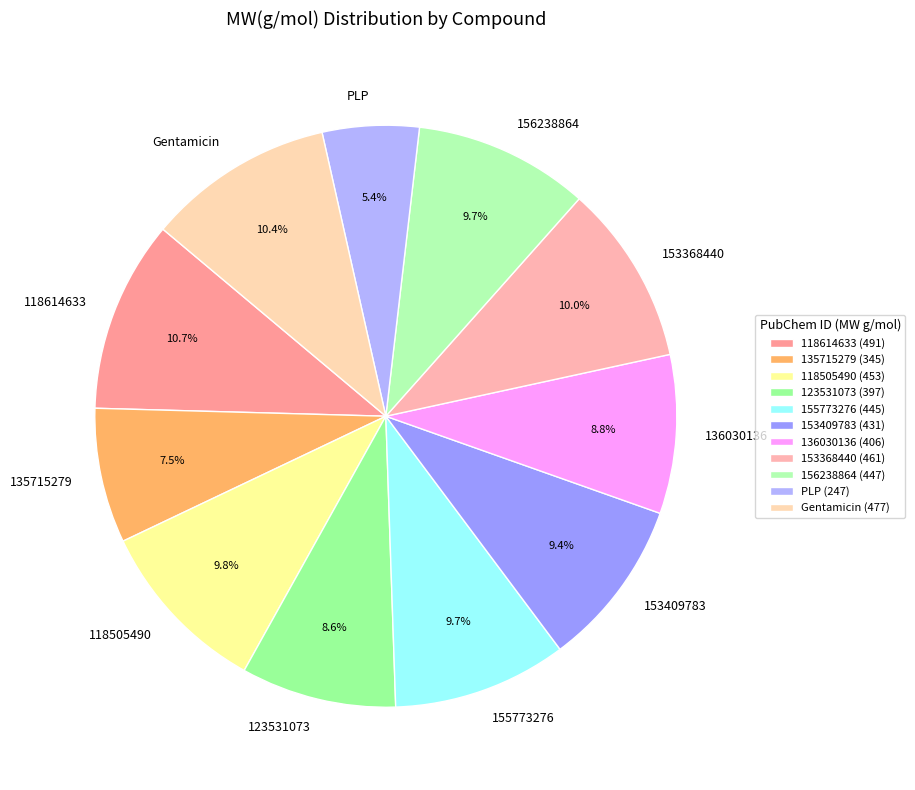

Between 153368440 and 118614633, which is larger?

118614633